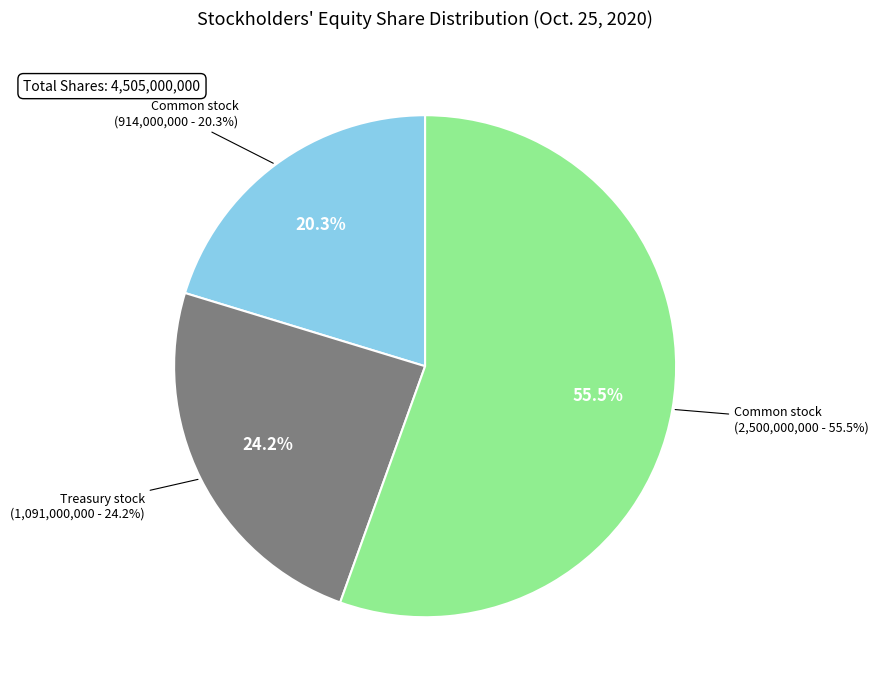

What is the change in value from Treasury stock, shares to Common stock, shares authorized?

+1409000000